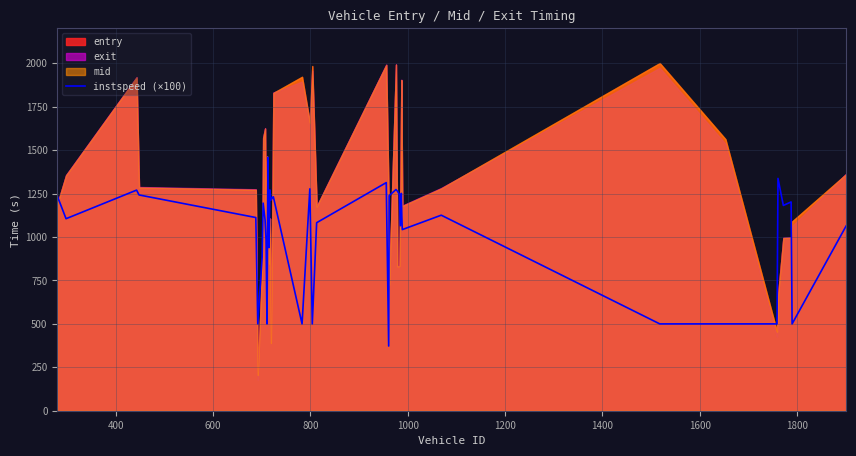

What is the lowest value of the instspeed (×100) series?

372.6